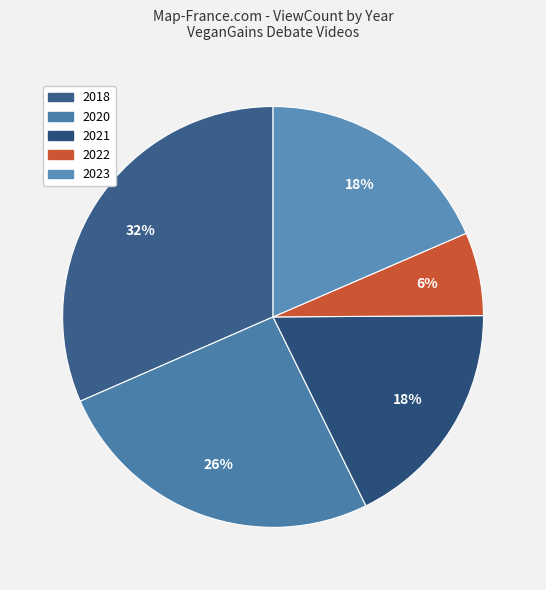

How many segments does this pie chart have?

5